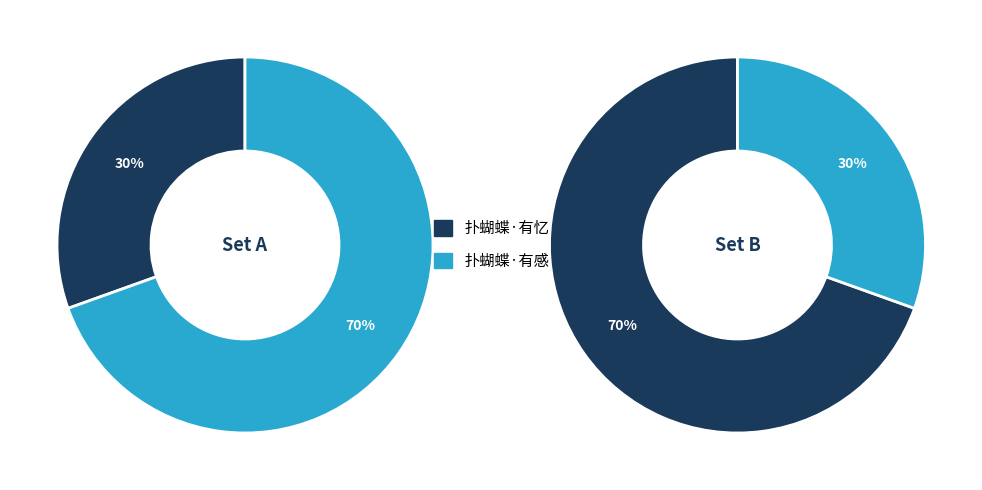

Is there a majority slice in this chart?

Yes